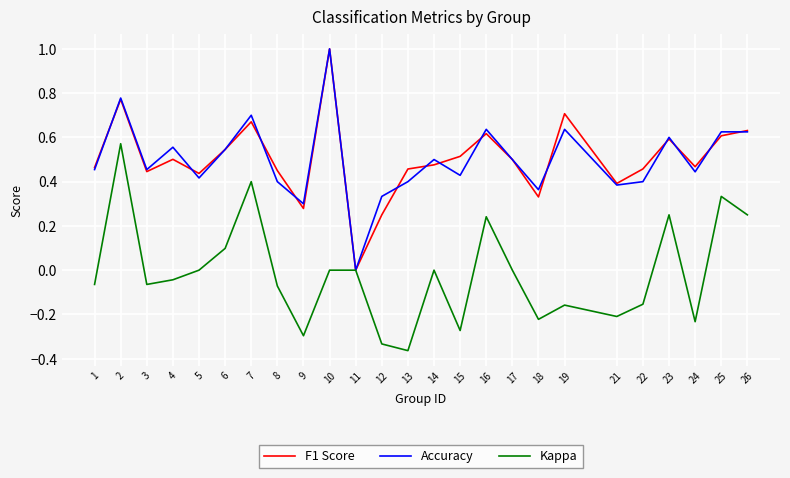

What is the maximum value shown in the chart?

1.0